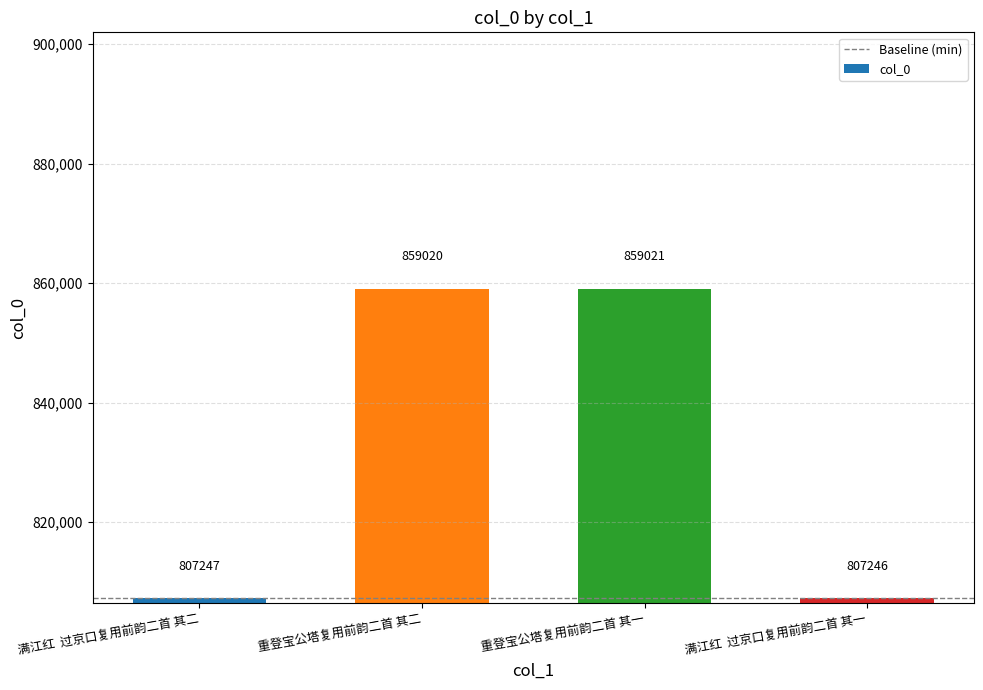

How many categories are shown in the chart?

4